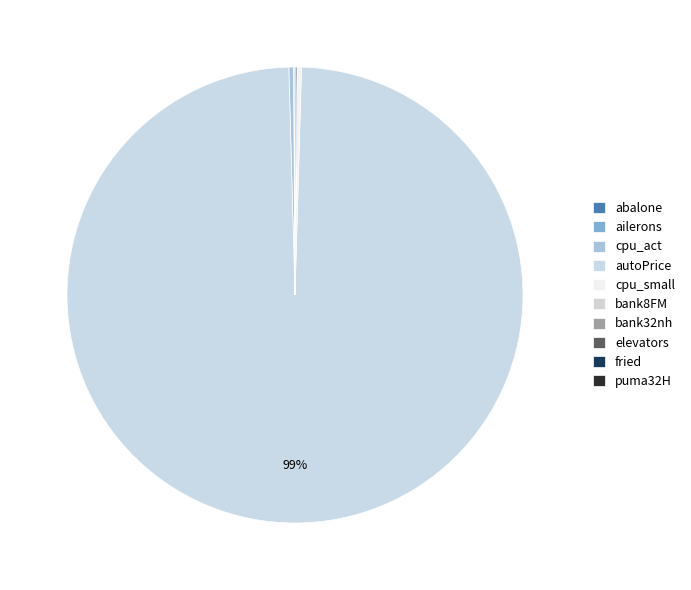

What is the change in value from cpu_act to puma32H?

-35.3